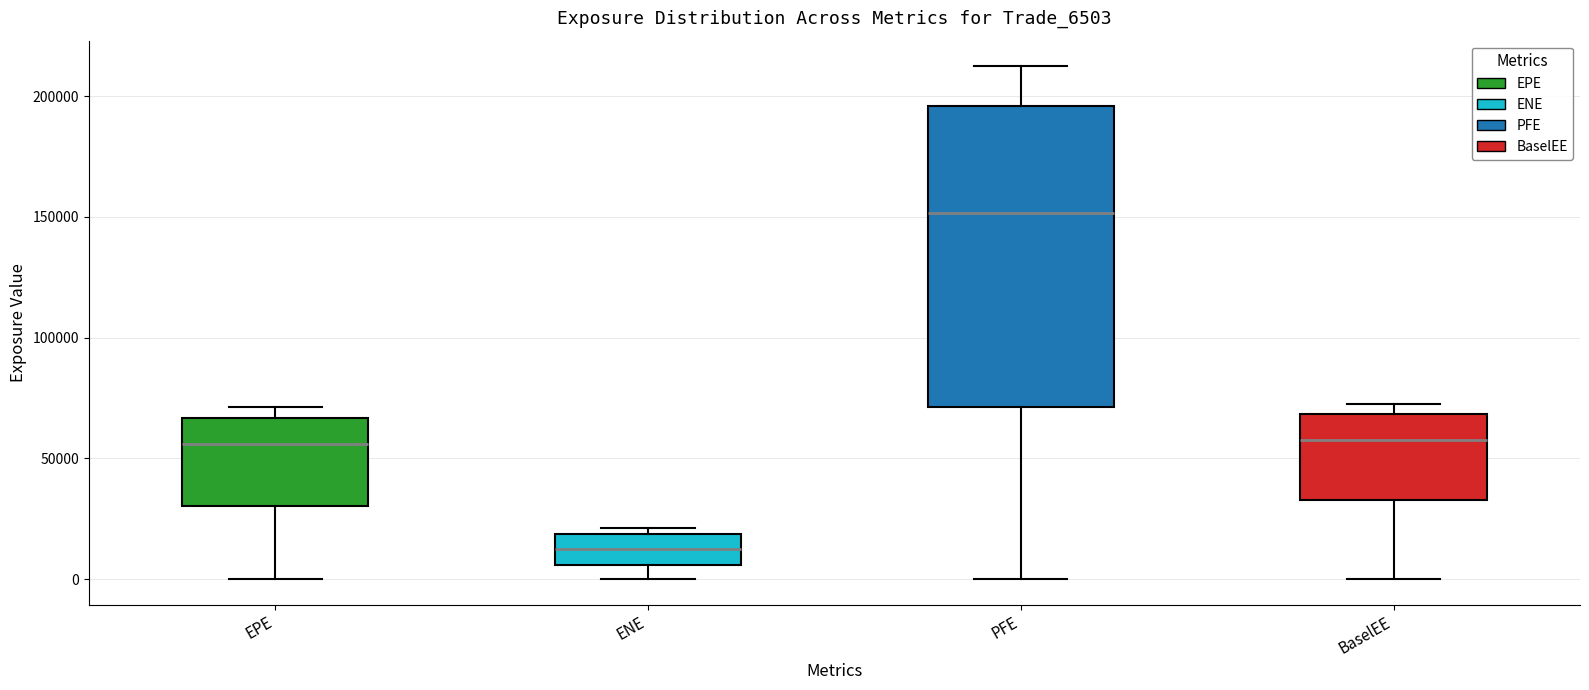

Comparing the boxes themselves (not the whiskers), which one is the tallest?

PFE